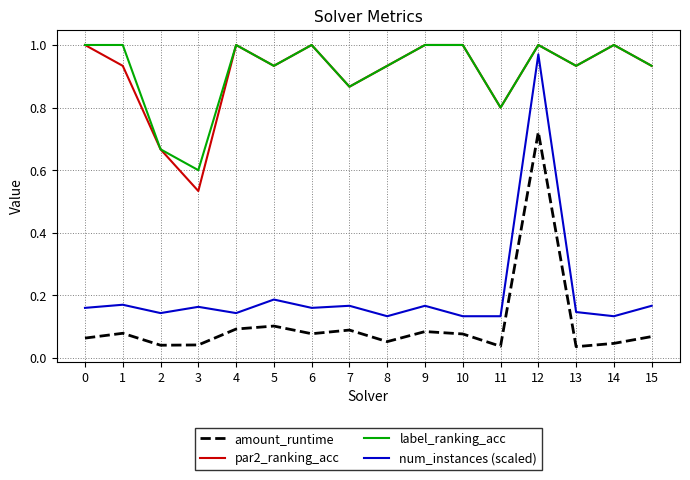

How many distinct data groups are displayed?

4